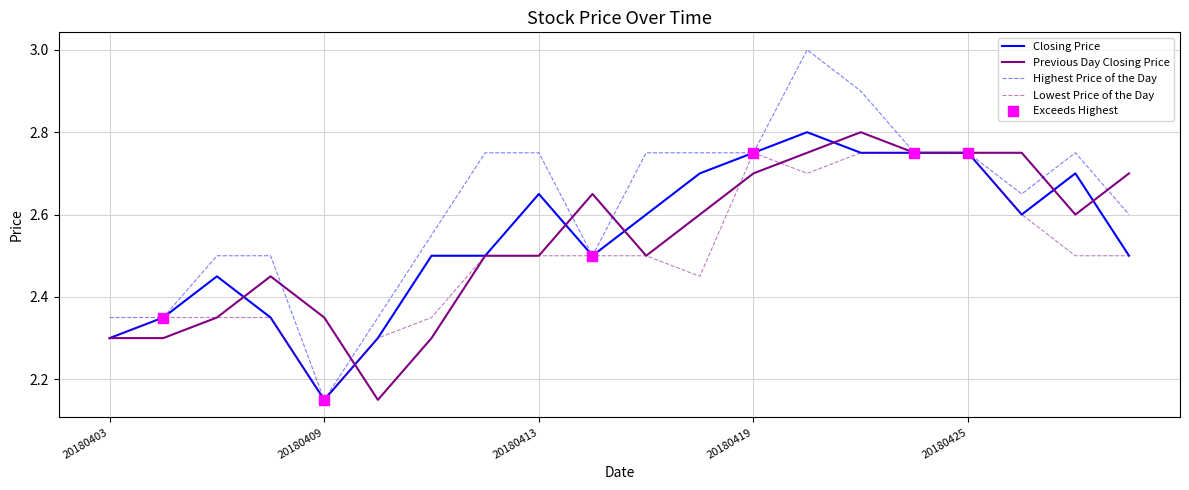

Which series has the widest spread of values?

Highest Price of the Day